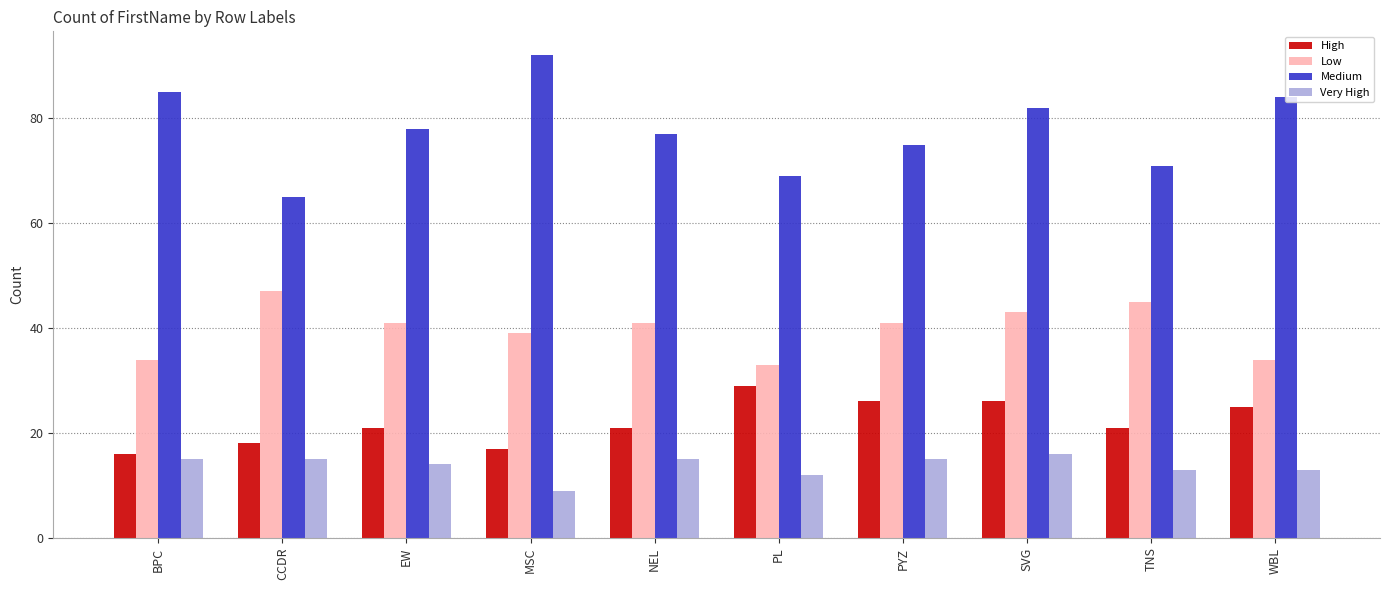

What is the approximate value of Very High at EW?

14